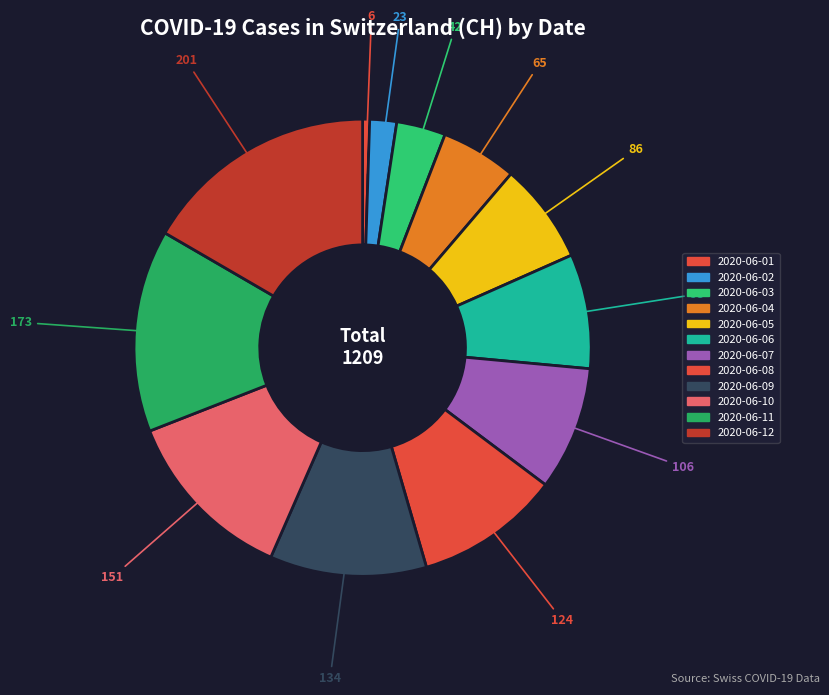

Which category has the biggest portion of the pie?

2020-06-12